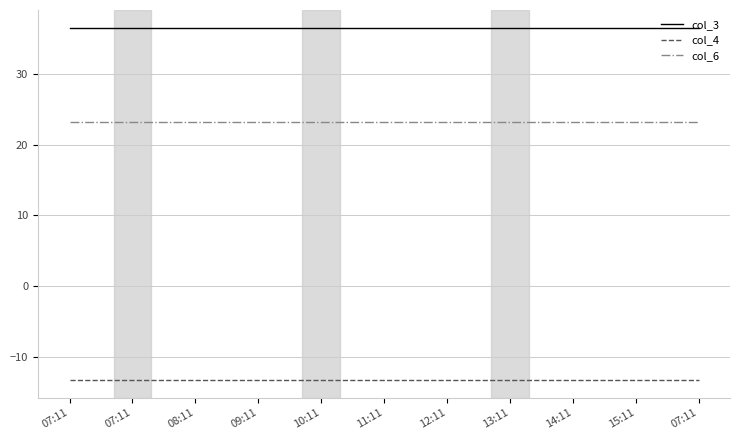

The value of col_3 at 14:11 is 36.6. True or false?

True